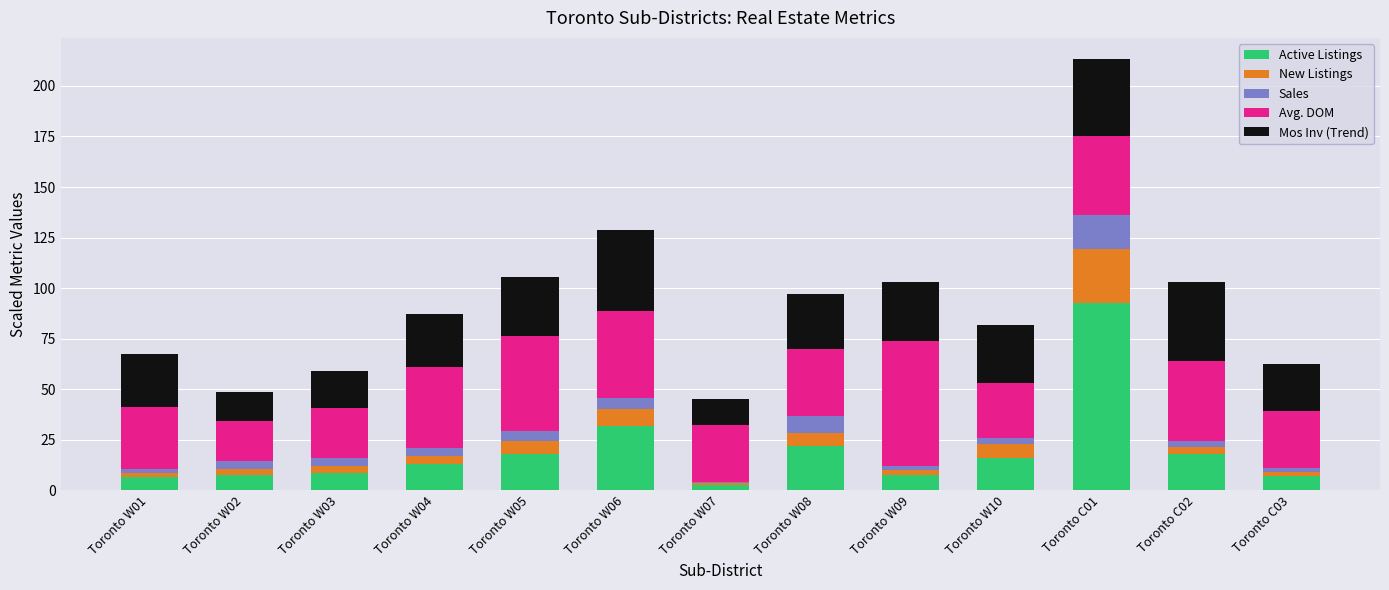

What is the sum of all Active Listings values?

252.2